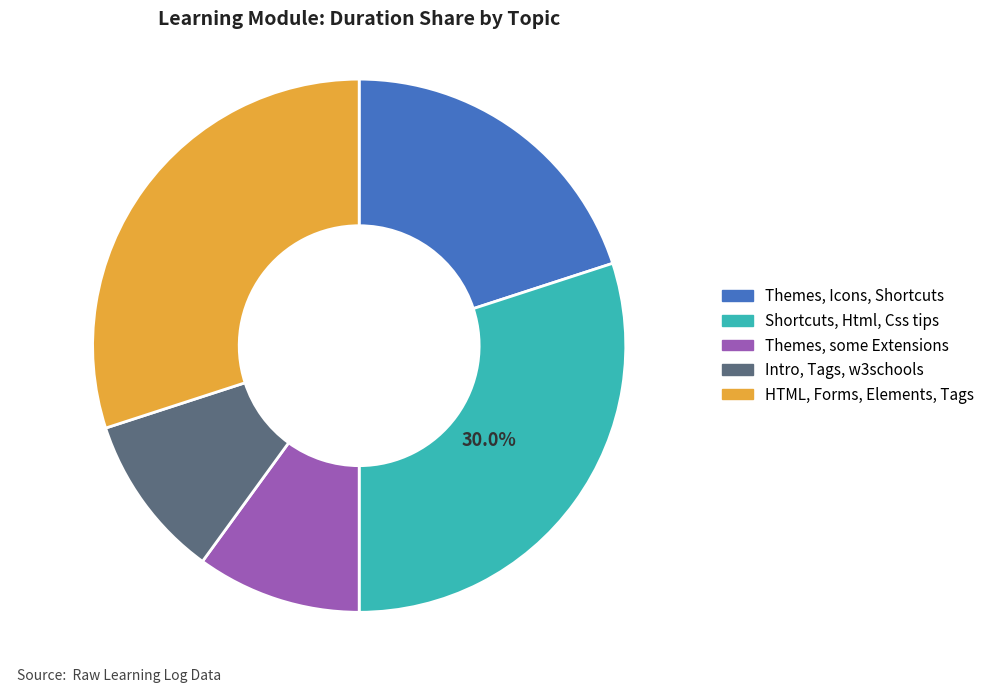

Does any single category account for the majority?

No